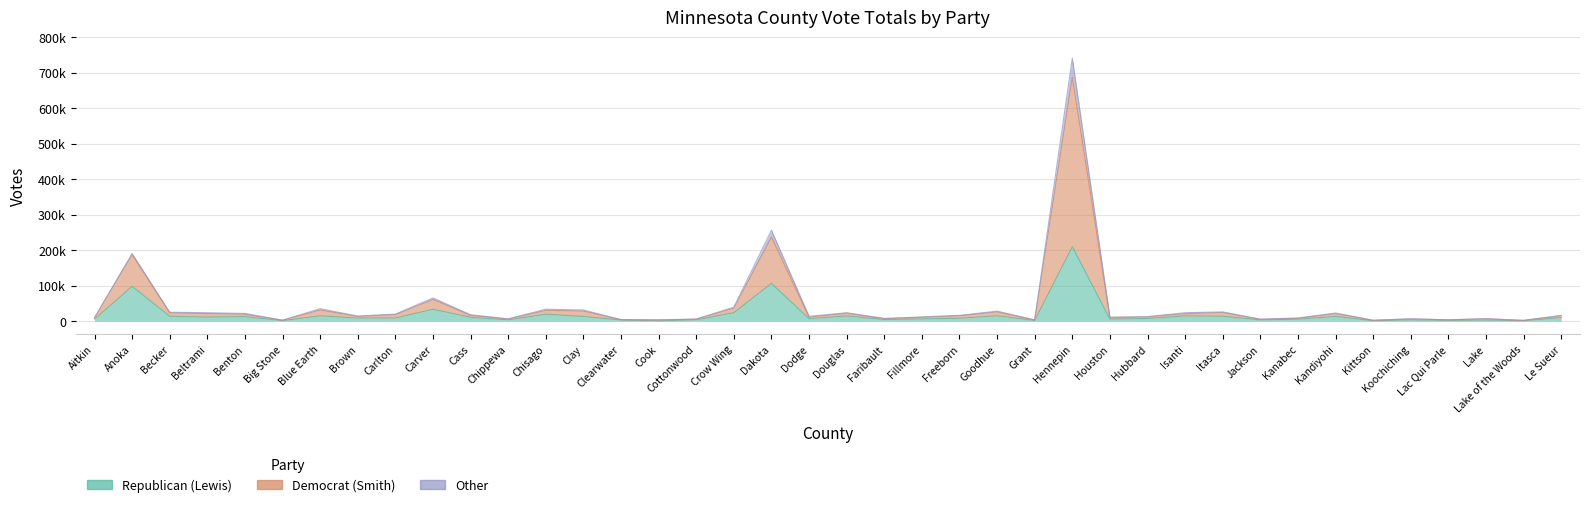

At how many categories does at least one series exceed 125485?

3